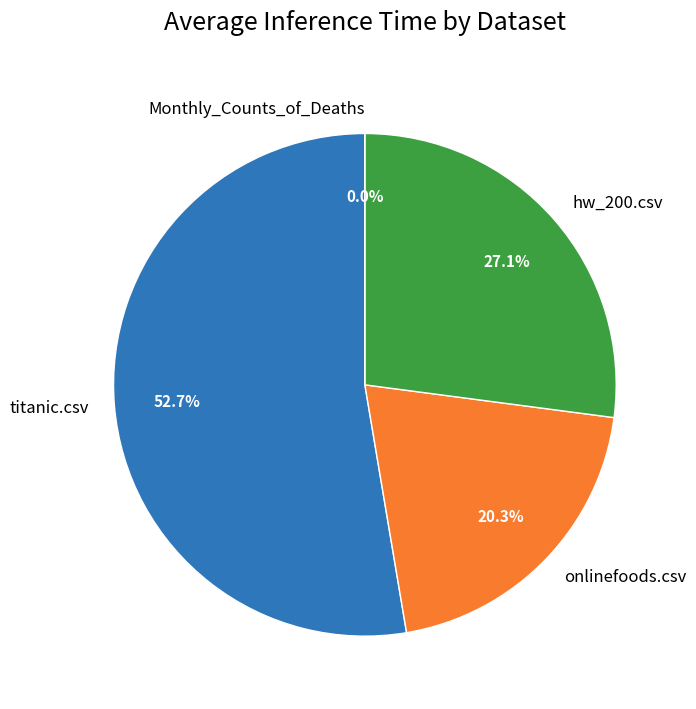

Count the number of slices in the pie.

4